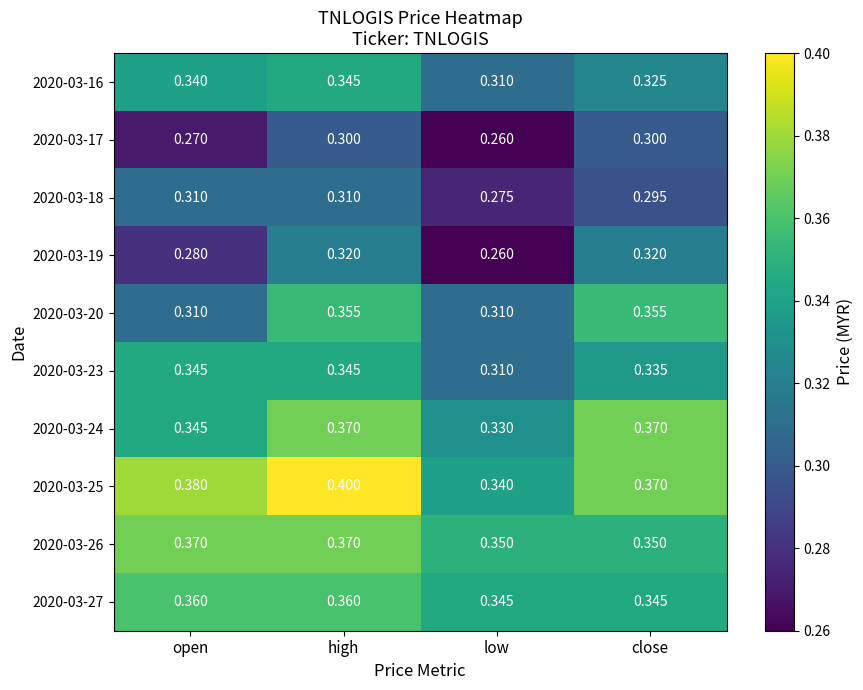

Where is 2020-03-16 nearest to the value 0?

low